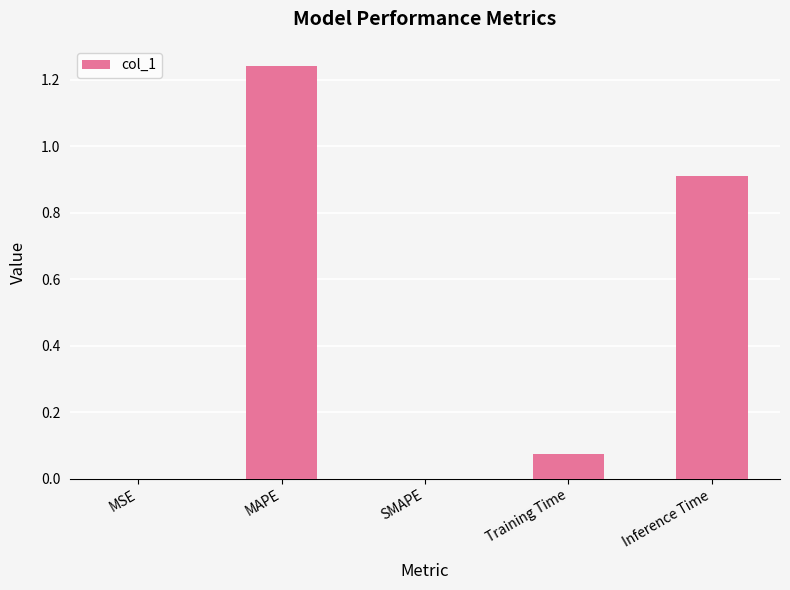

How many data points does each series have?

5